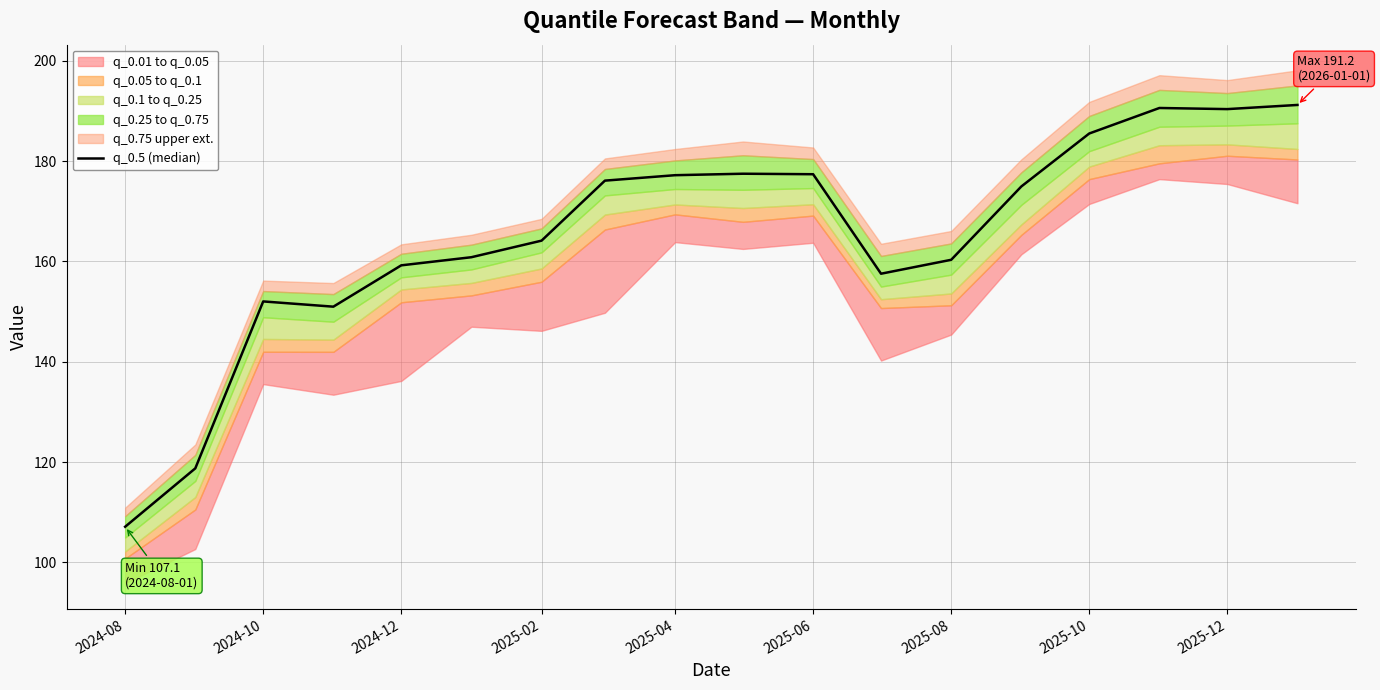

Approximately how many times larger is the value at 2025-10 compared to 2025-02?

1.2